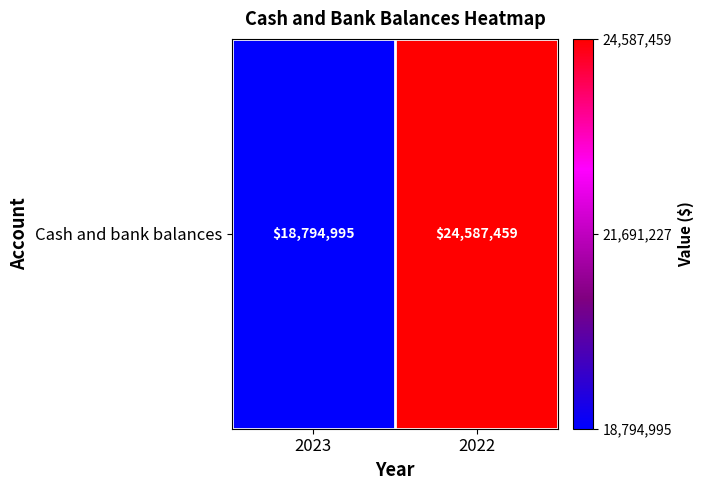

List the labels in order of value, largest first.

2022, 2023